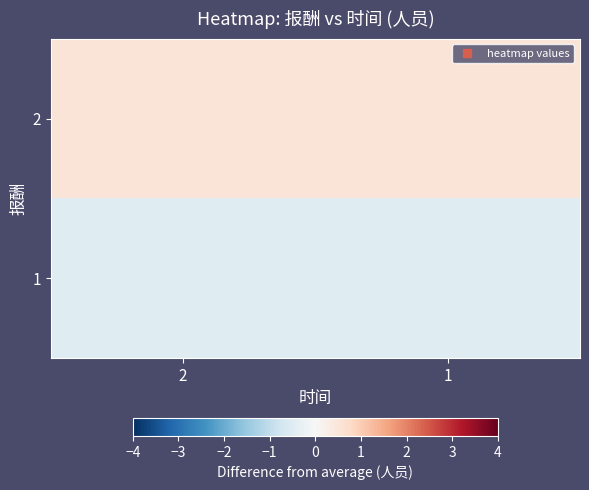

Reading right to left, list all the values displayed in this chart.

2: 1=0.5	2=0.5
1: 1=-0.5	2=-0.5